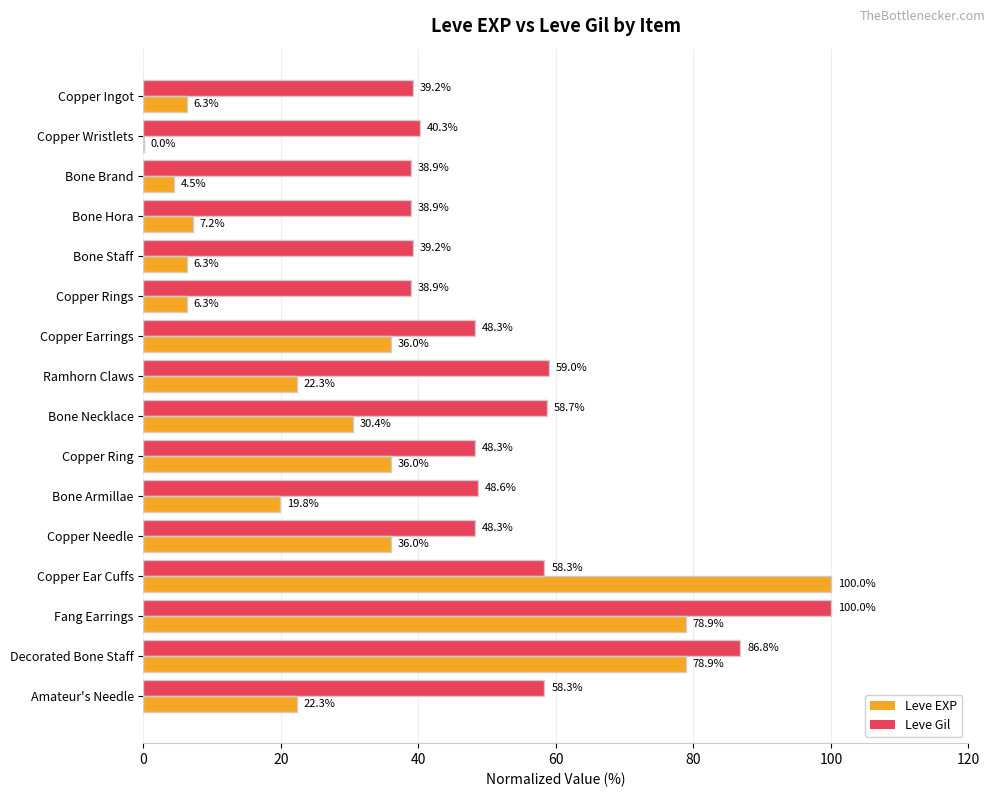

At which label does Leve EXP reach its peak?

Copper Ear Cuffs